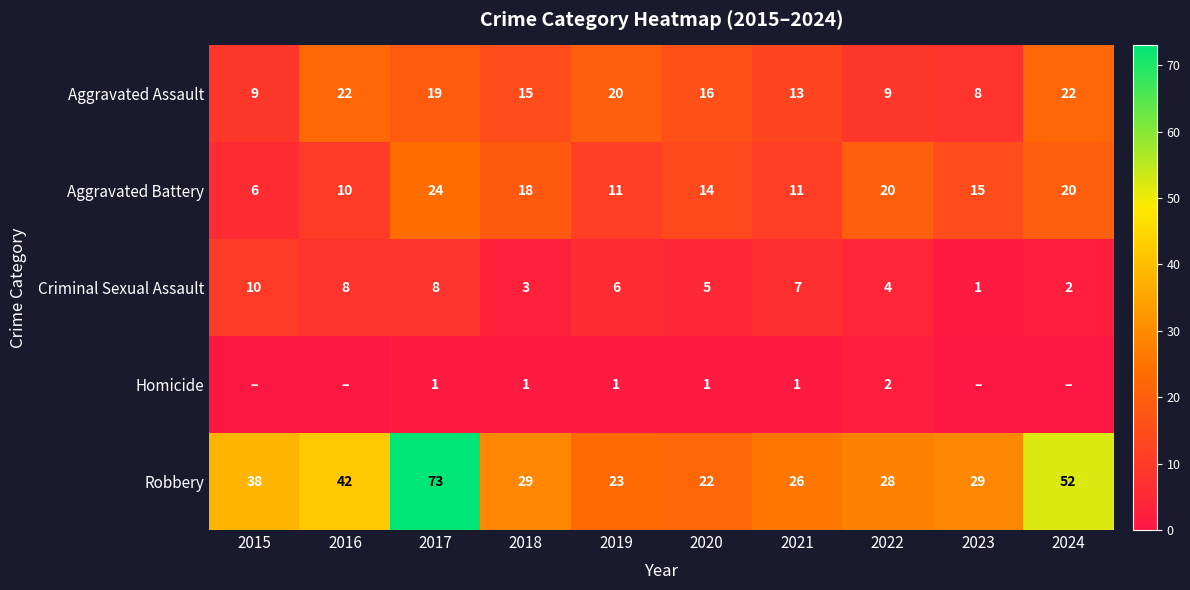

True or false: Aggravated Battery has a value of 7 at 2022.

False